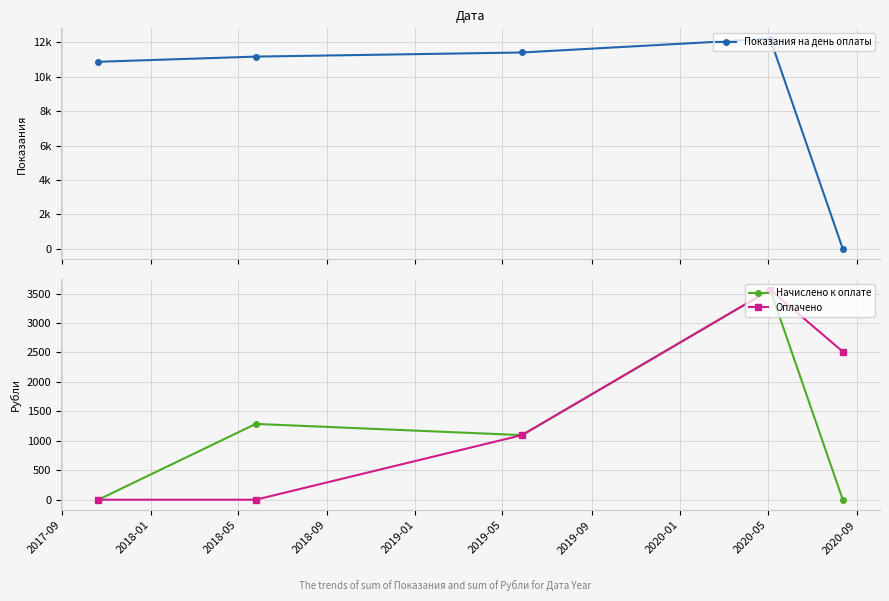

How many distinct data groups are displayed?

3